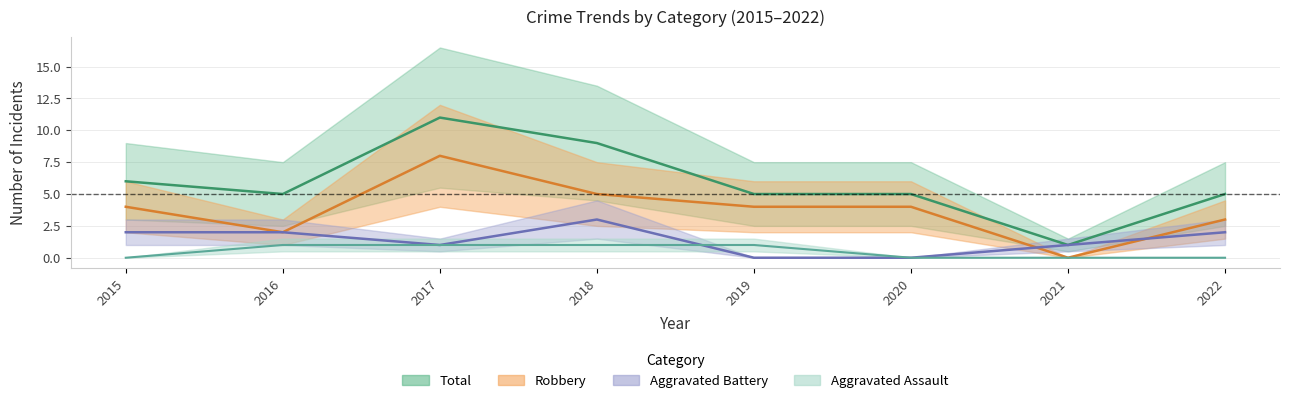

Which has a higher value, 2020 or 2017?

2017